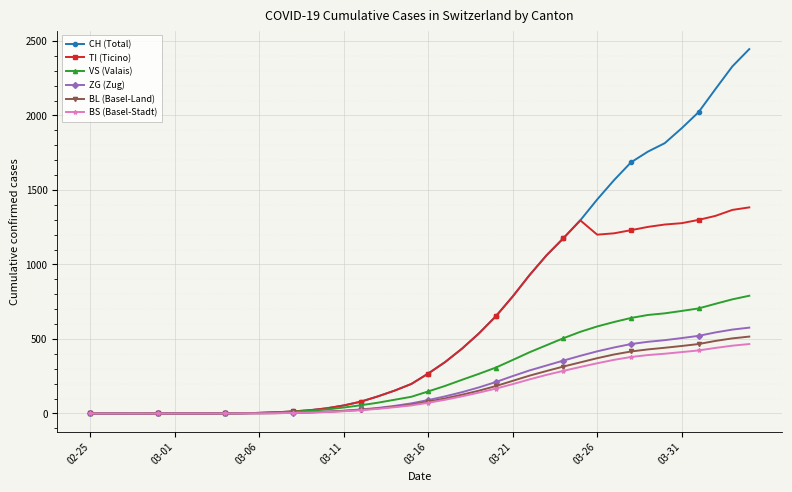

What is the highest value of the BS (Basel-Stadt) series?

466